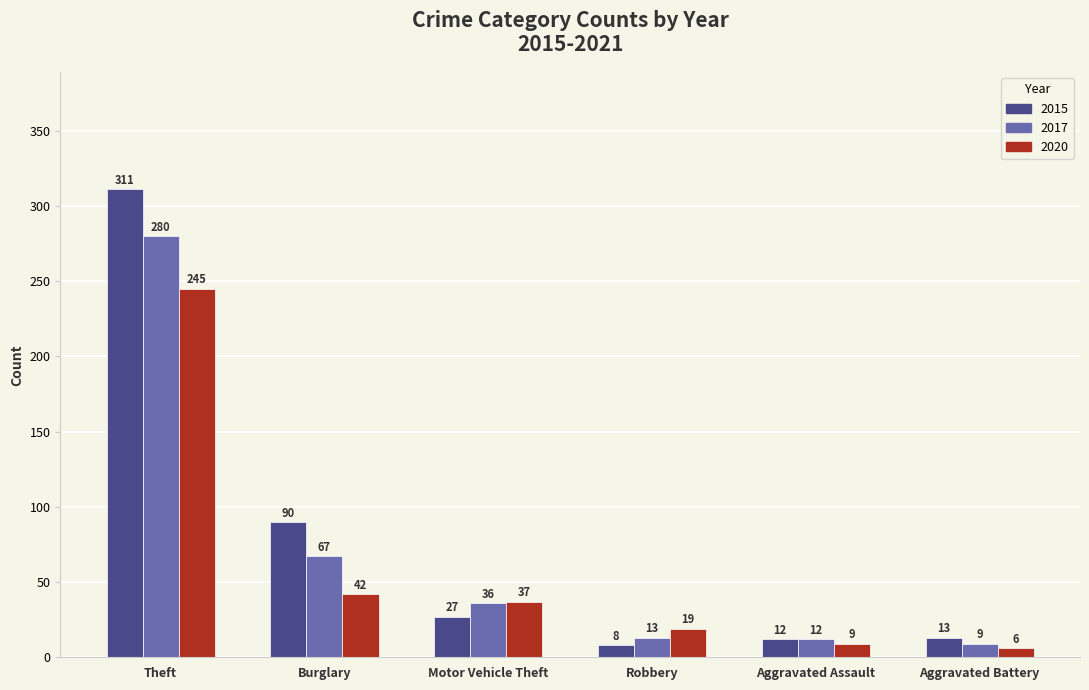

Which series has the widest spread of values?

2015